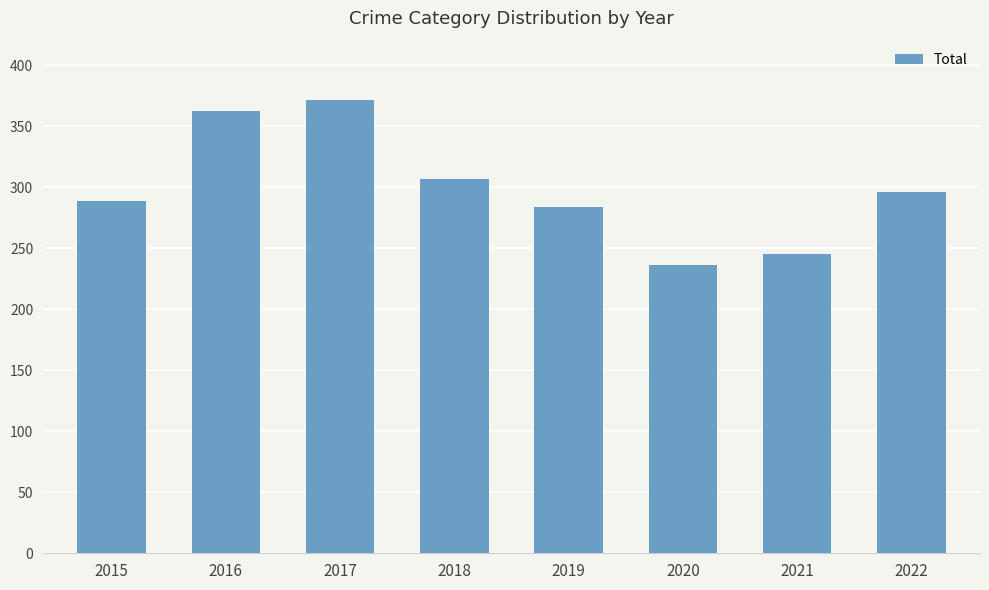

Are the bars horizontal?

No